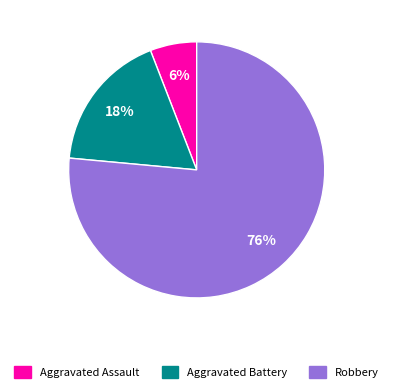

How many segments does this pie chart have?

3